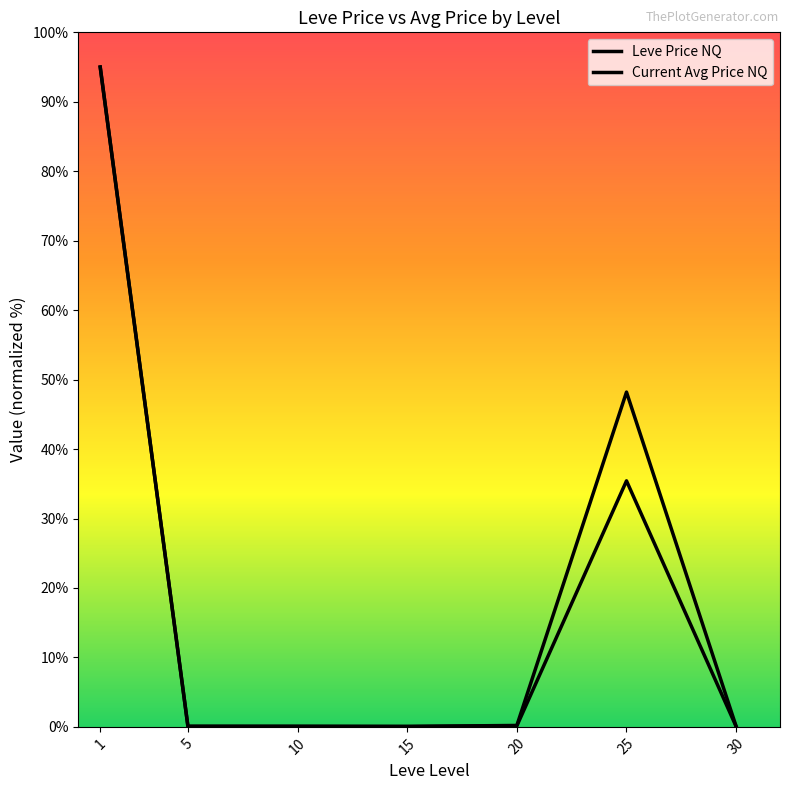

Does the chart display data point markers on the line(s)?

No